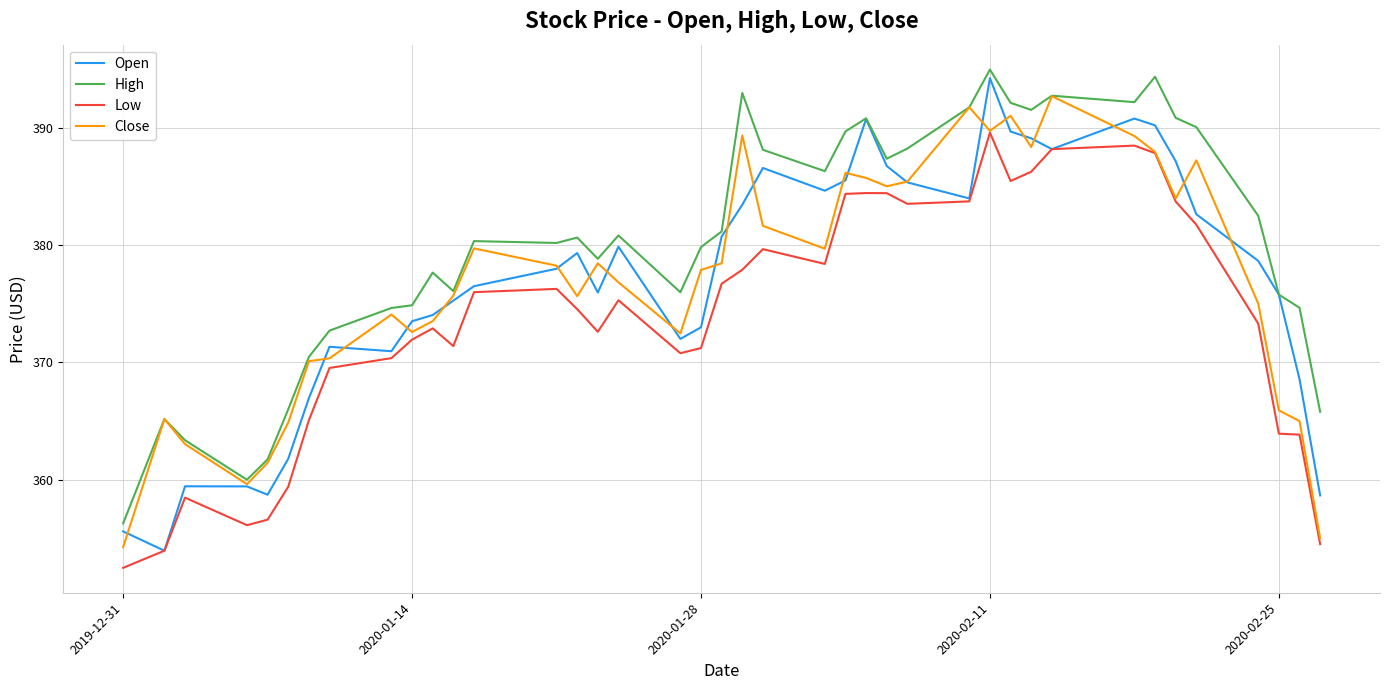

Which series has the widest spread of values?

Open